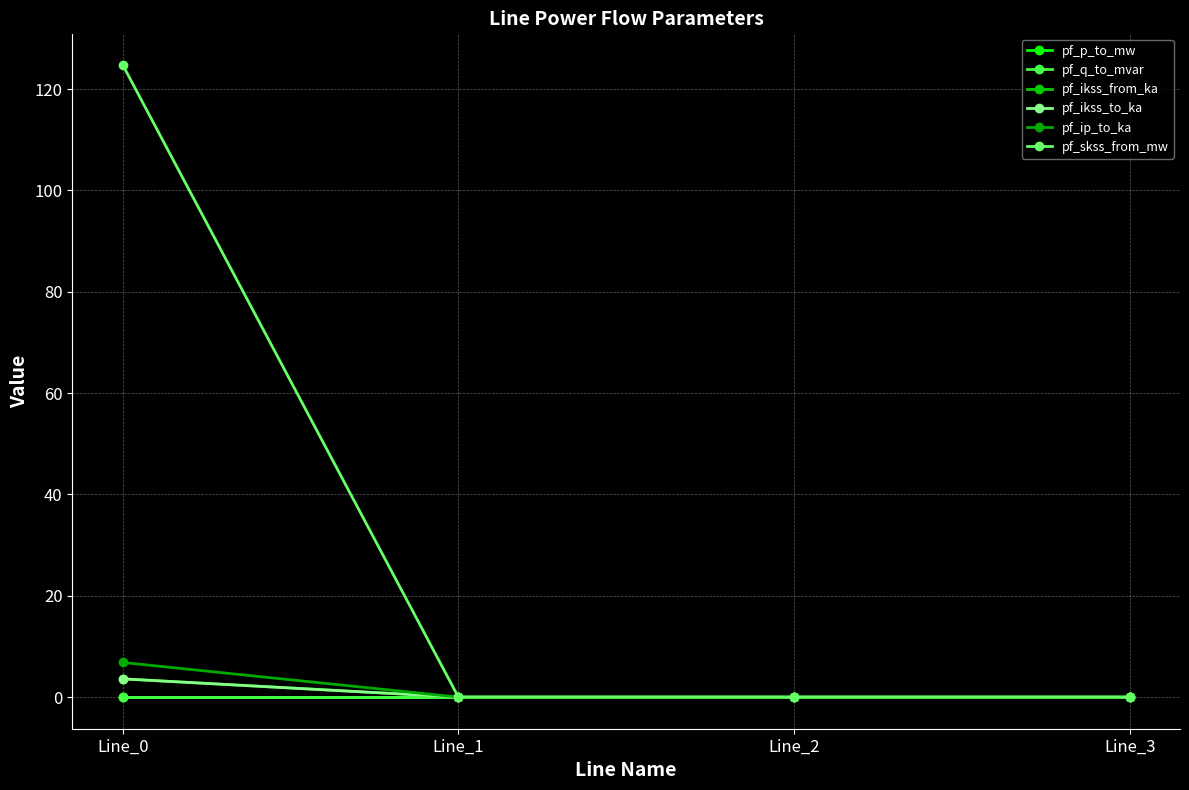

Is this an area chart (filled region under the line)?

No